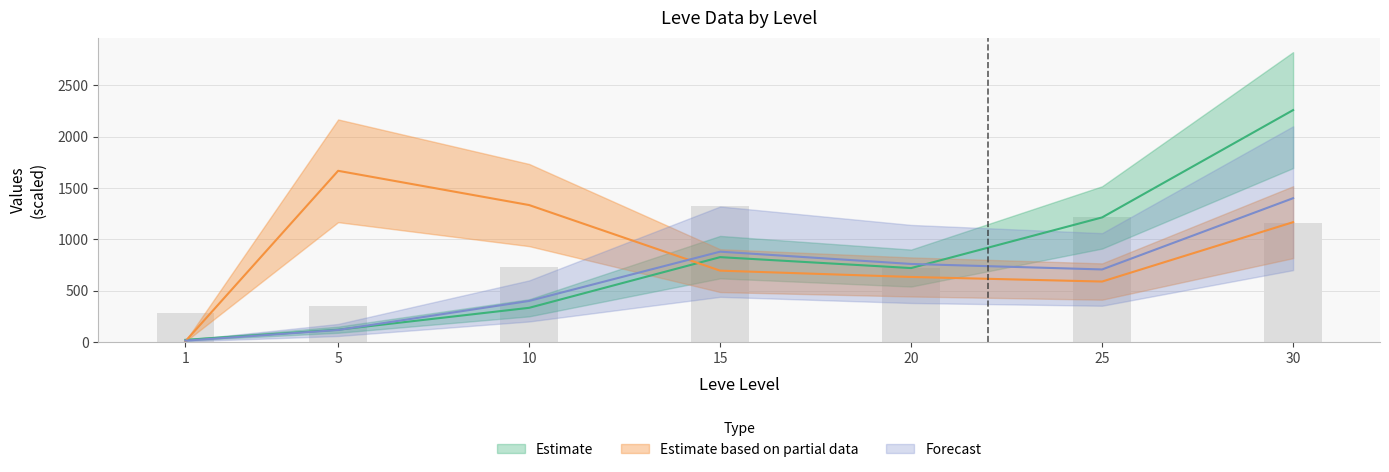

Which category has the highest value across all series?

30